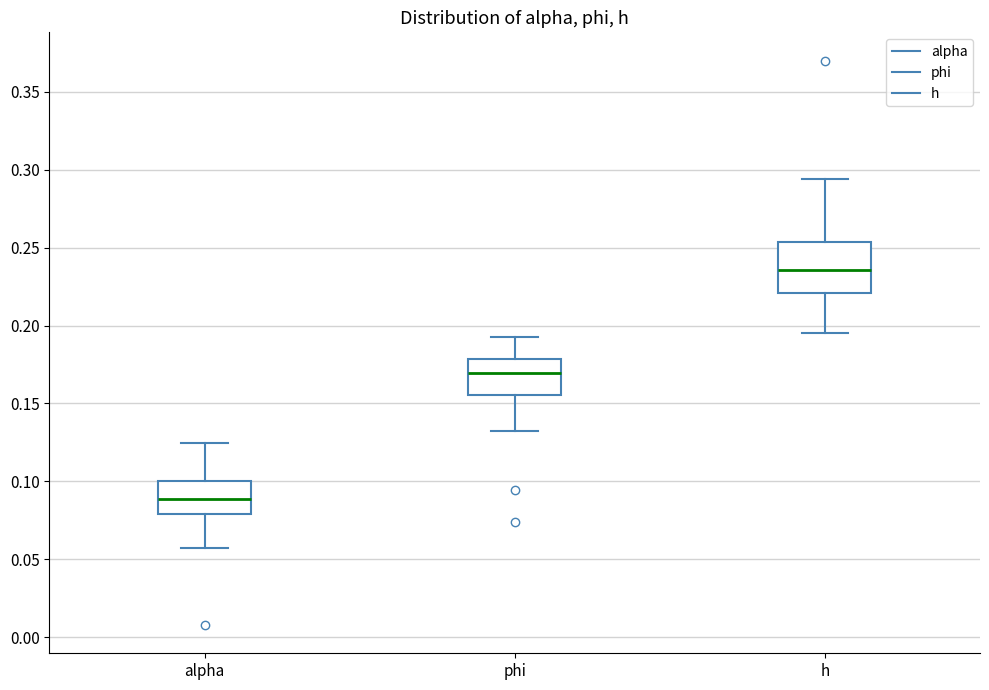

Reading left to right, read every box against the y-axis: the position of its median line, the range the box covers, and the ends of its whiskers. The values are not printed on the chart, so give them approximately, as read against the axis.

alpha: median 0.090, box 0.080 to 0.100, whiskers 0.055 to 0.125
phi: median 0.170, box 0.155 to 0.180, whiskers 0.130 to 0.195
h: median 0.235, box 0.220 to 0.255, whiskers 0.195 to 0.295